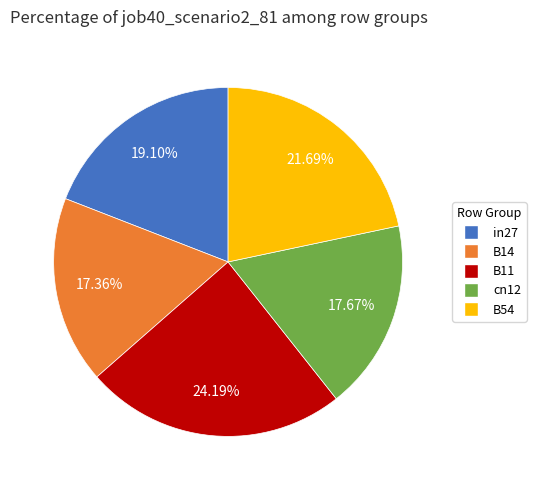

To the nearest percent, what is the average slice percentage?

20%